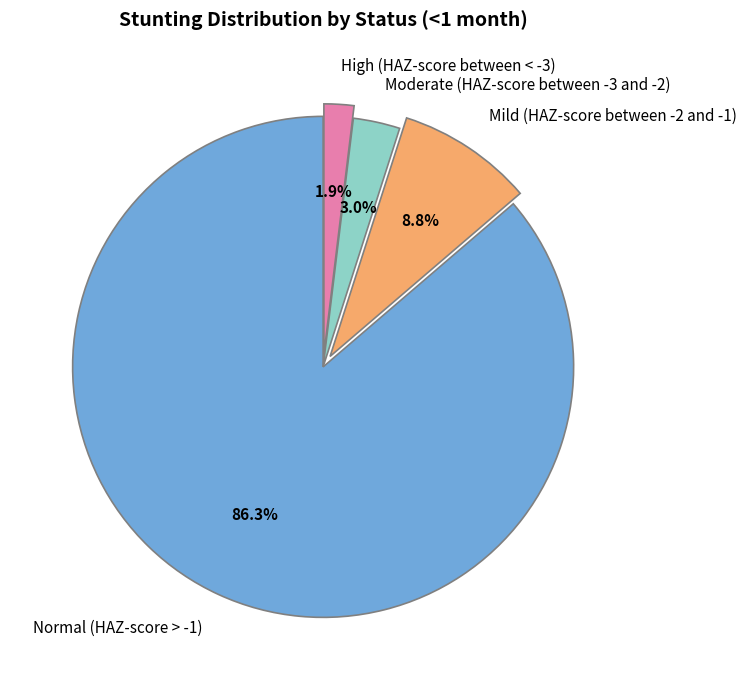

Count the number of slices in the pie.

4